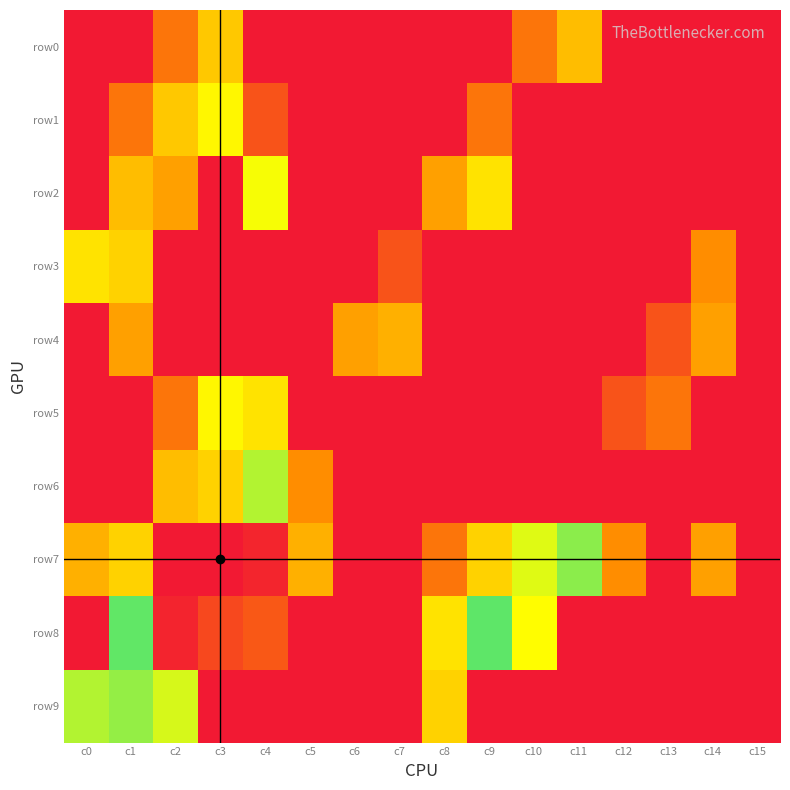

At c6, list the series in order from largest to smallest.

row4, row0, row1, row2, row3, row5, row6, row7, row8, row9